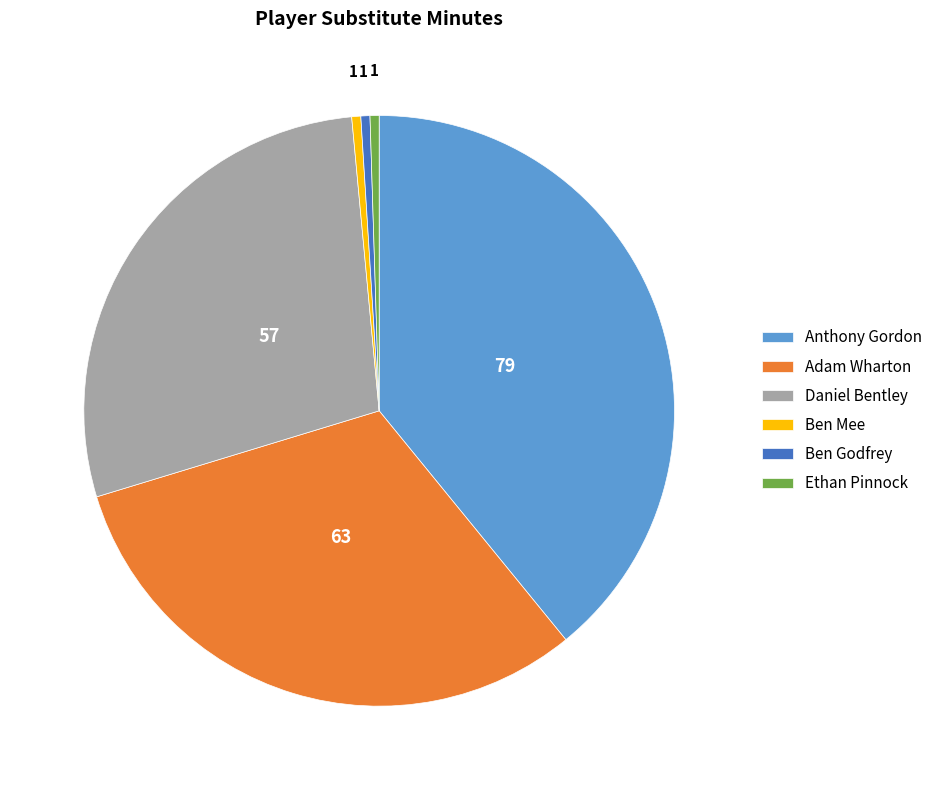

How many slices are in this pie chart?

6